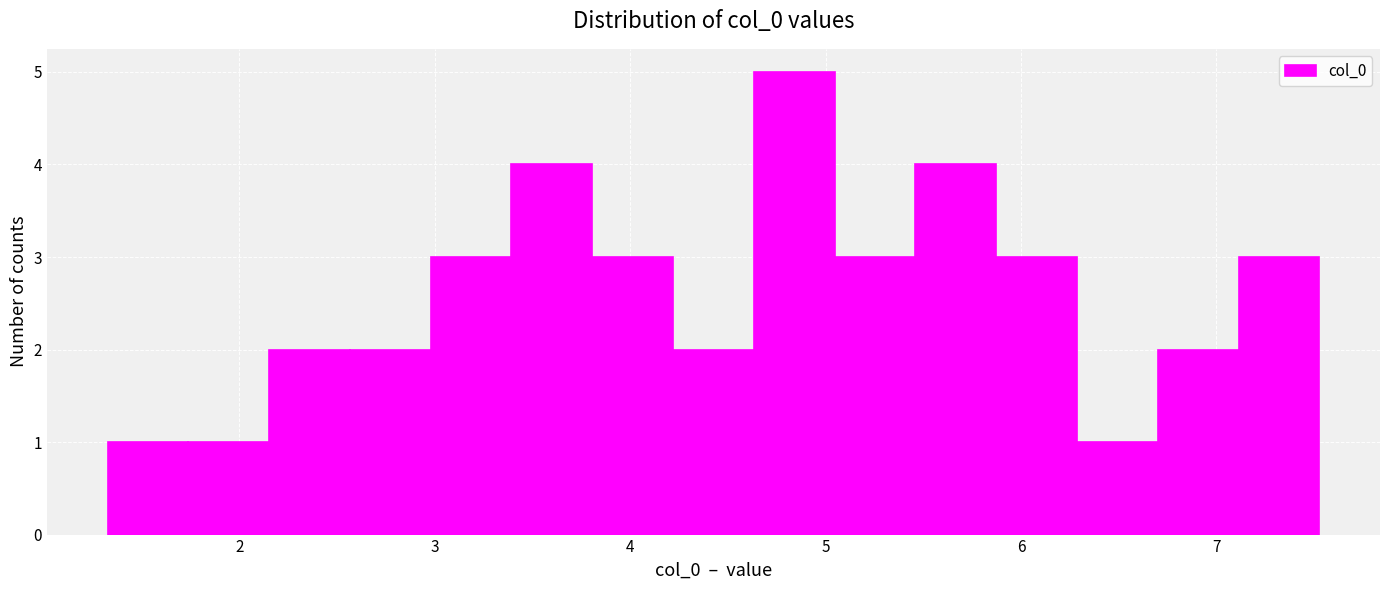

Reading left to right, list every bar in this chart as the range it spans on the x-axis followed by its height. Neither the bar edges nor the heights are printed on the chart, so give them approximately, as read against the axes.

1.3 to 1.7: 1
1.7 to 2.2: 1
2.2 to 2.6: 2
2.6 to 3.0: 2
3.0 to 3.4: 3
3.4 to 3.8: 4
3.8 to 4.2: 3
4.2 to 4.6: 2
4.6 to 5.0: 5
5.0 to 5.5: 3
5.5 to 5.9: 4
5.9 to 6.3: 3
6.3 to 6.7: 1
6.7 to 7.1: 2
7.1 to 7.5: 3